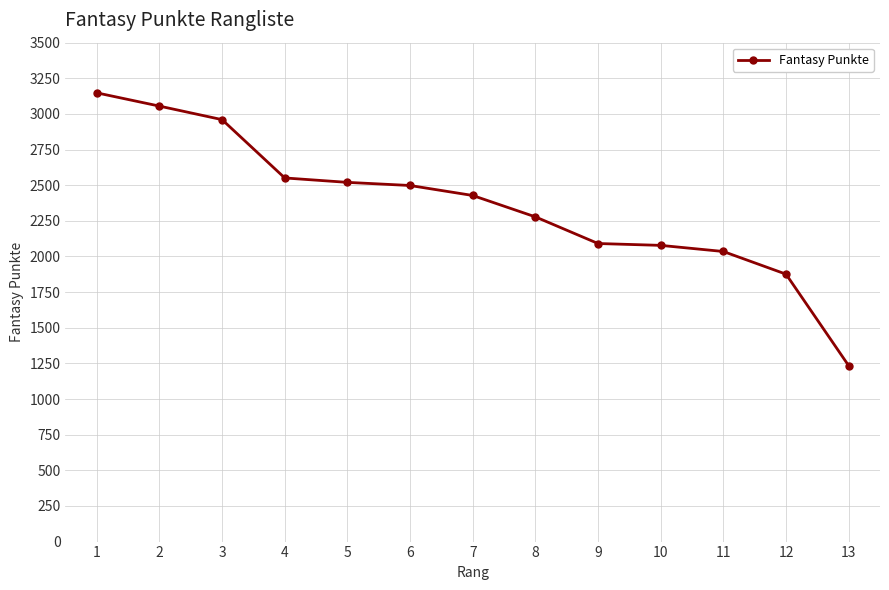

At which category does the chart reach its peak across all series?

1